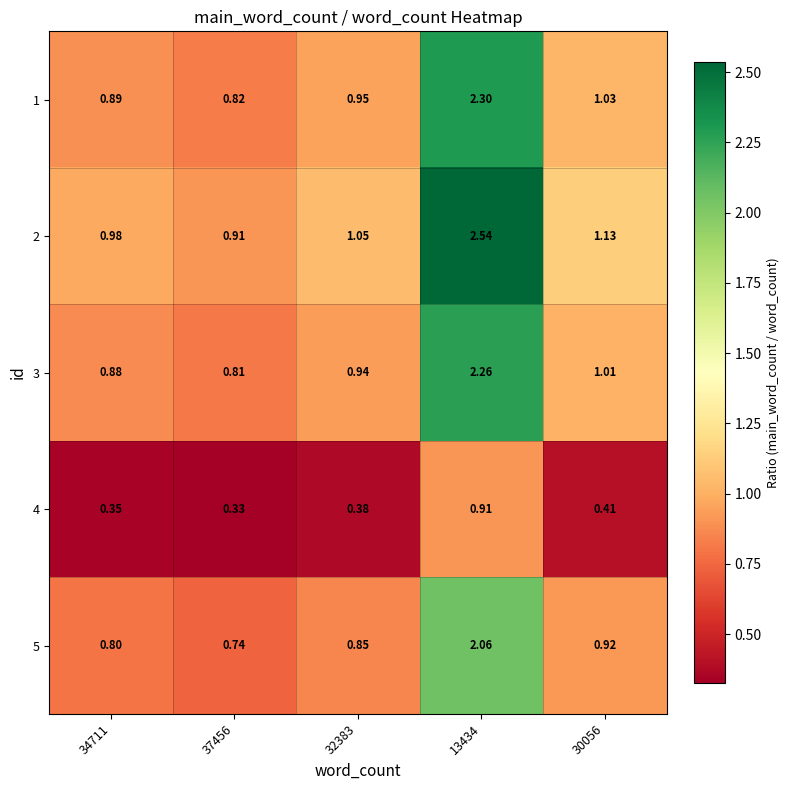

Is the value of 1 at 13434 greater than the value of 4 at 32383?

Yes